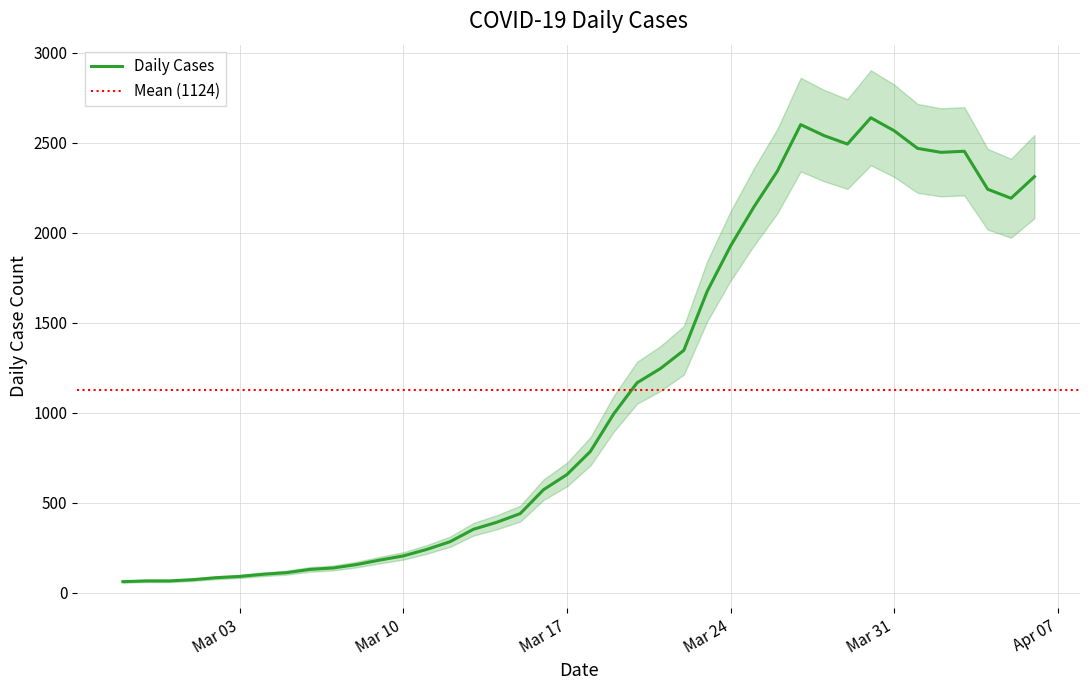

What is the difference between the second highest and minimum values?

2539